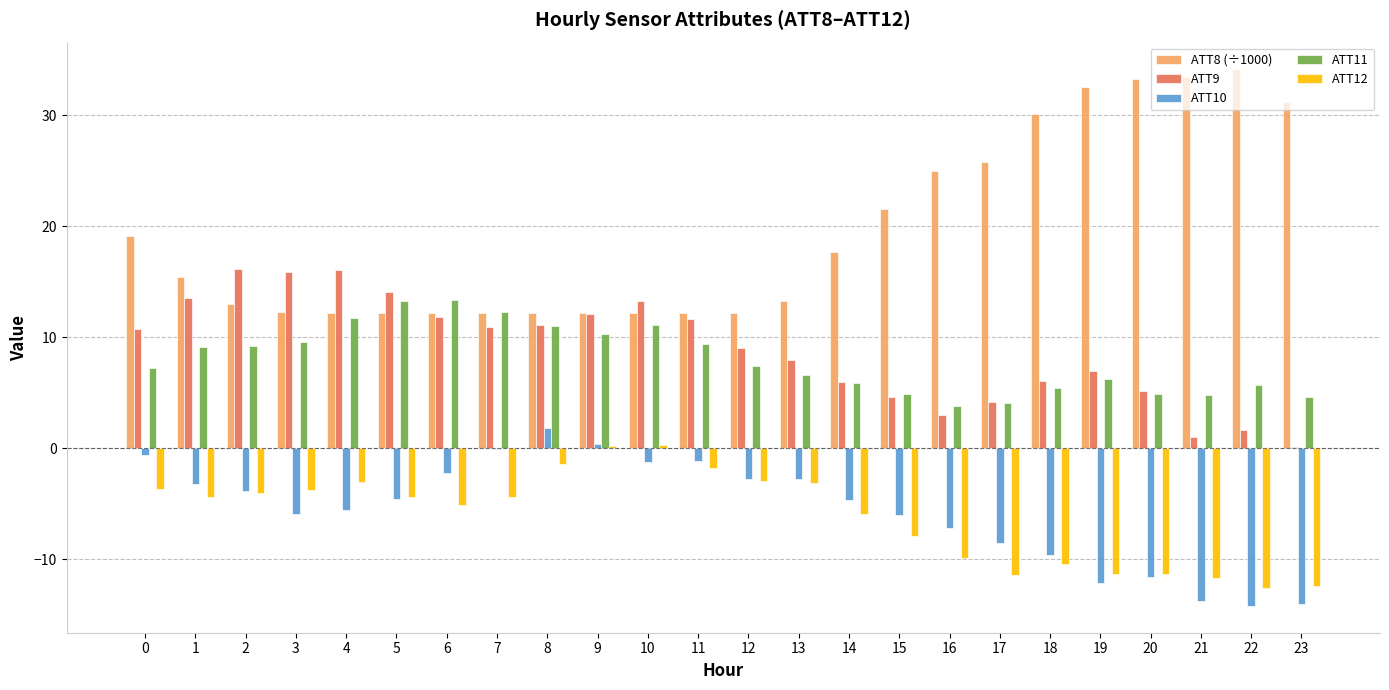

Which category has the highest value in the ATT8 (÷1000) series?

22